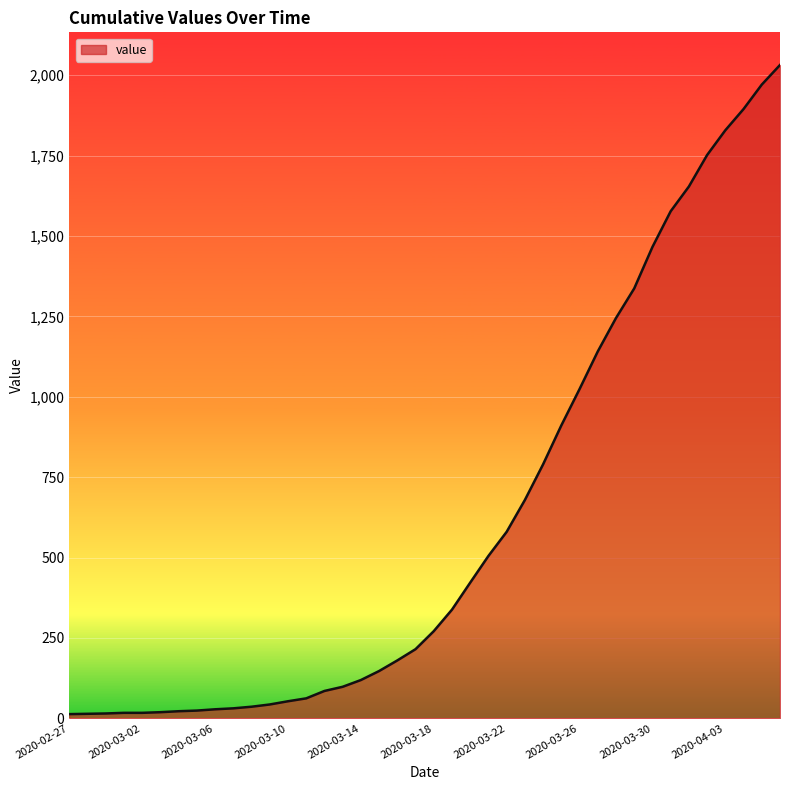

What is the average value?

616